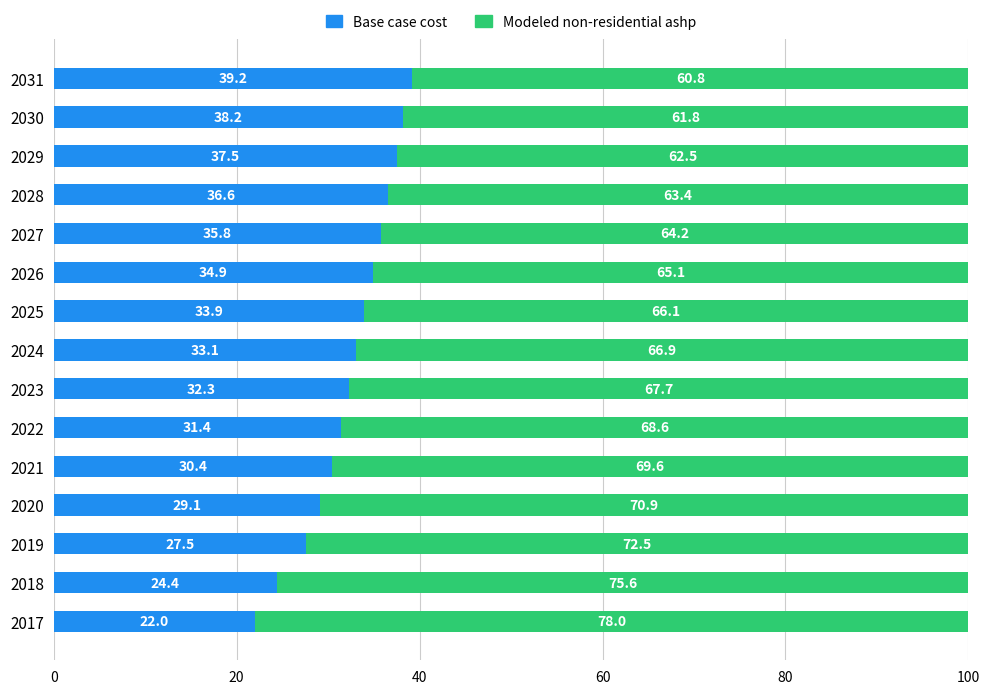

What is the total value across all series at 2021?

100.0